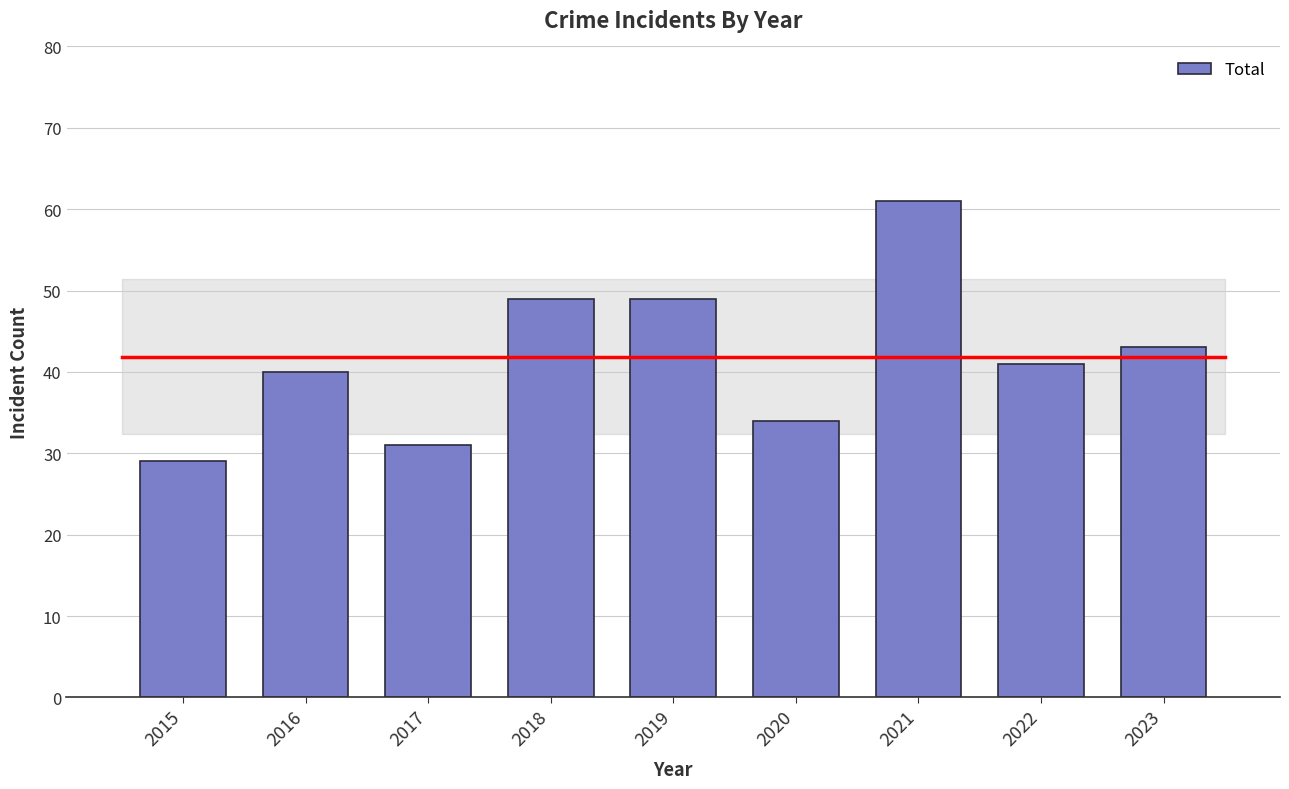

What is the greatest value displayed?

61